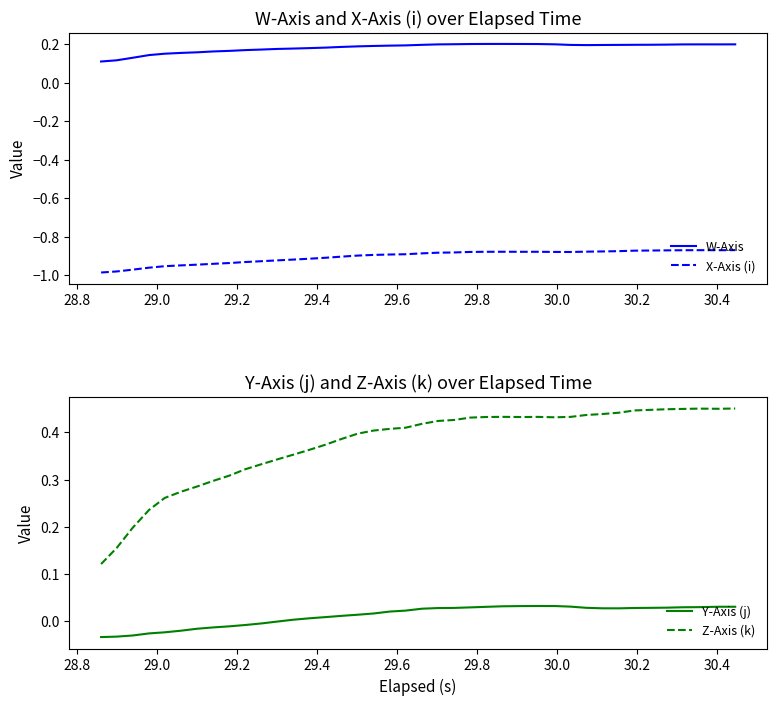

How many lines are shown in the chart?

4